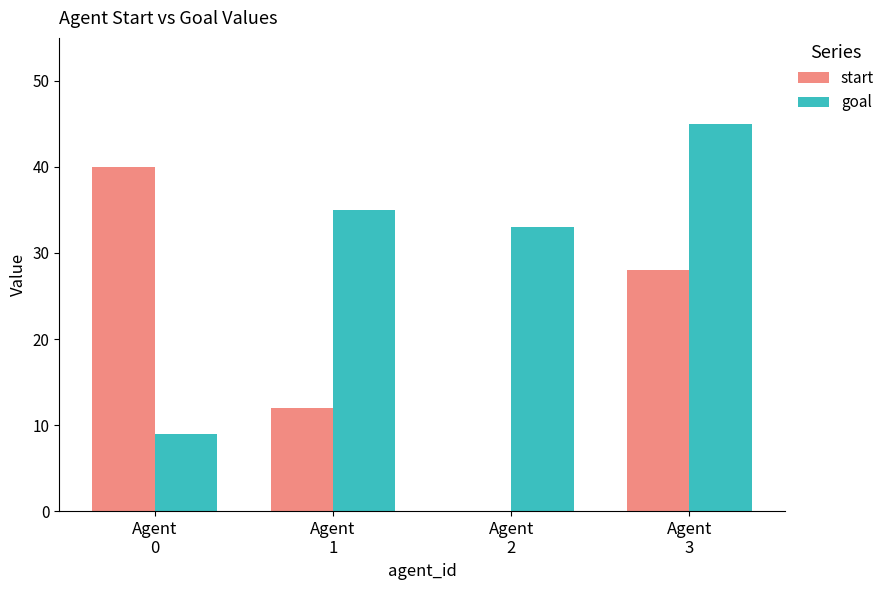

What is the total value across all series at Agent
1?

47